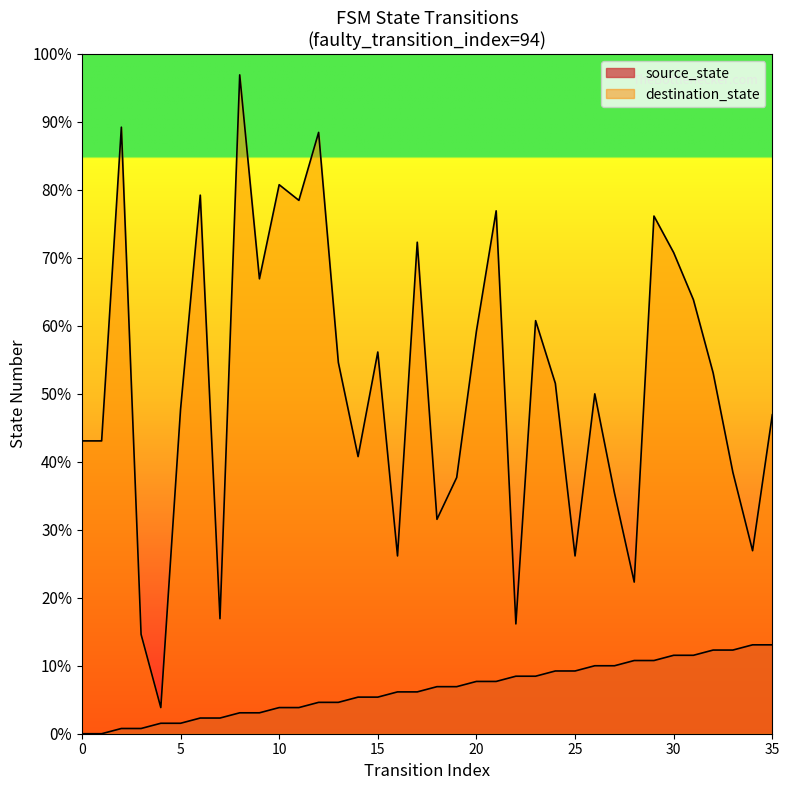

True or false: source_state has more than 1 interior local peaks.

False